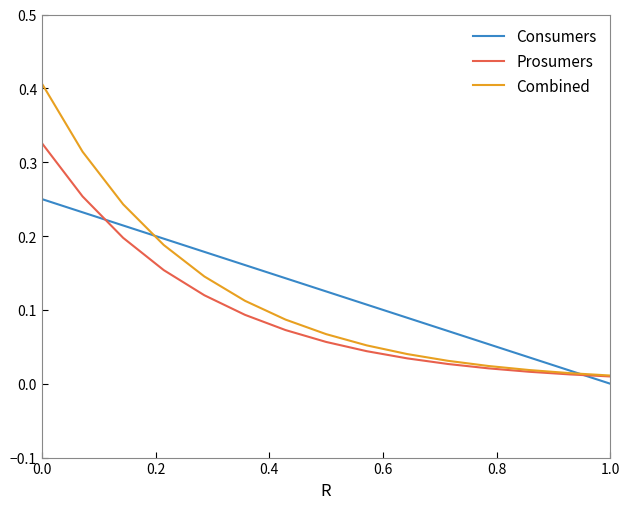

What is the sum of all Combined values?

1.8